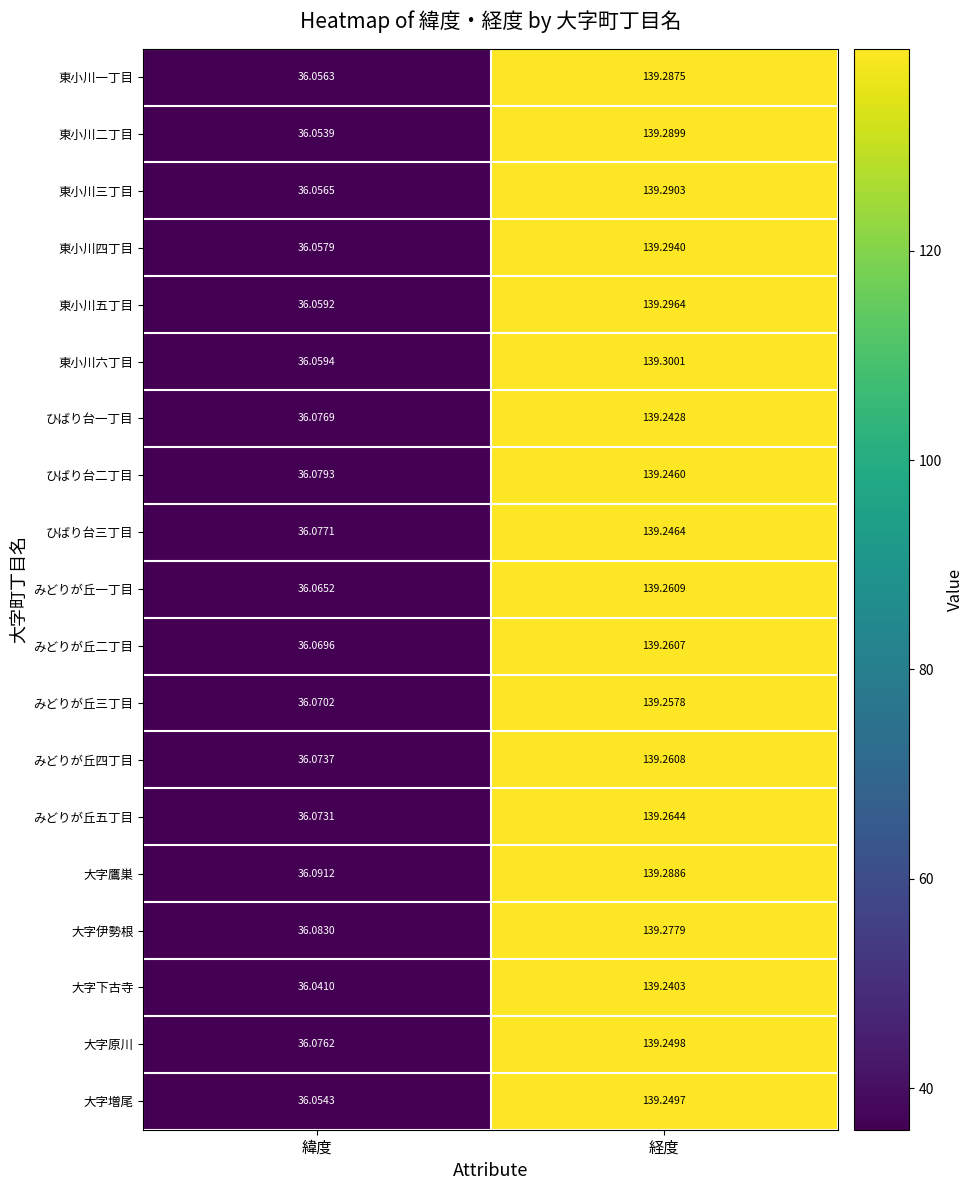

Which label corresponds to the smallest value in the chart?

緯度